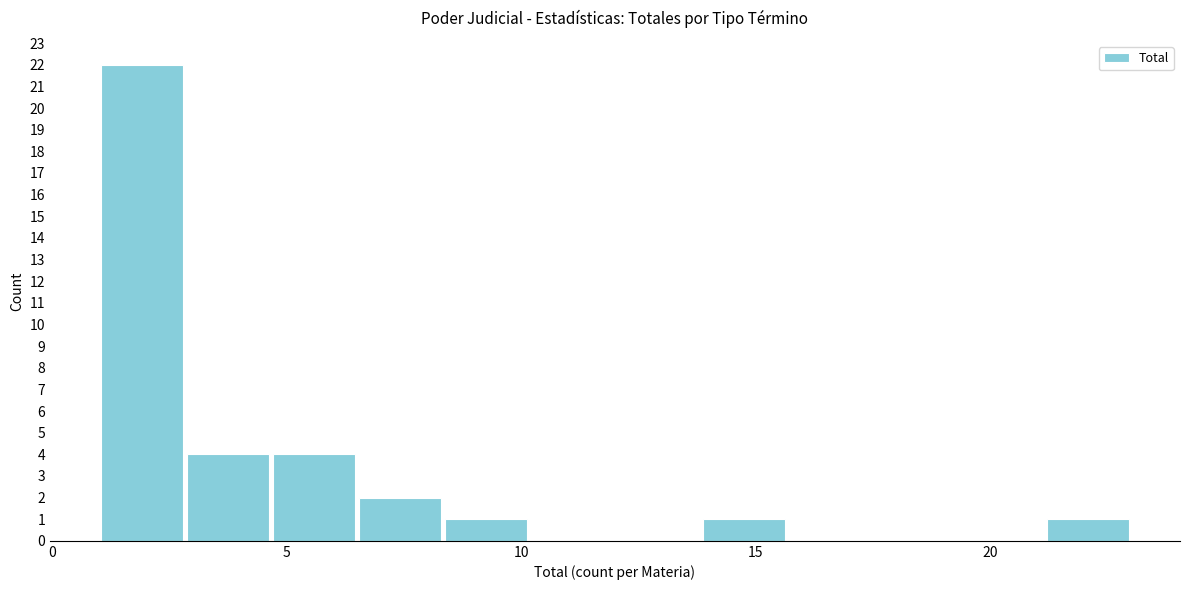

Around what value on the x-axis is the tallest bar? Give the approximate position of its centre, as read against the axis.

2.0